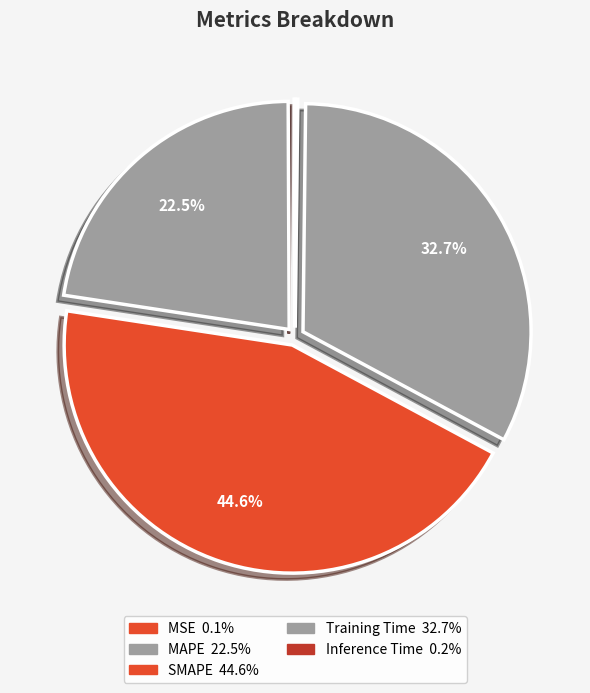

Combined, what portion of the pie is Training Time and MAPE?

55.2%